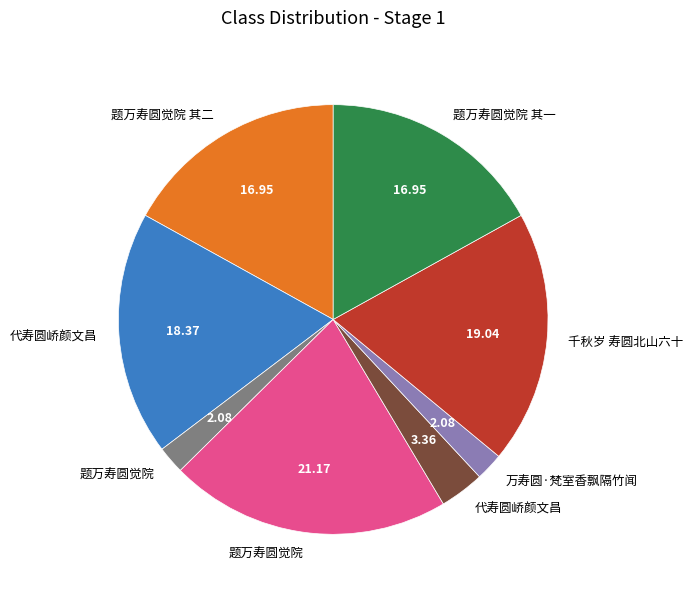

Does any single category account for the majority?

No